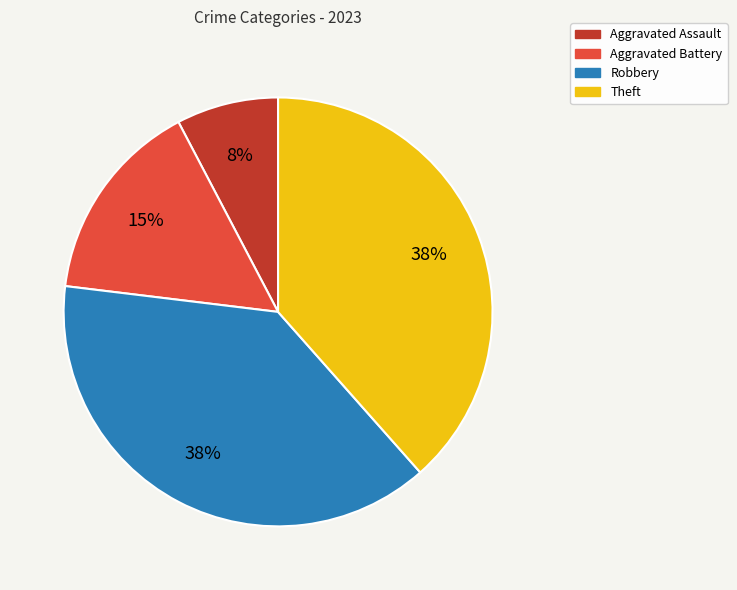

Is it true that Aggravated Battery is 15% of the pie?

True